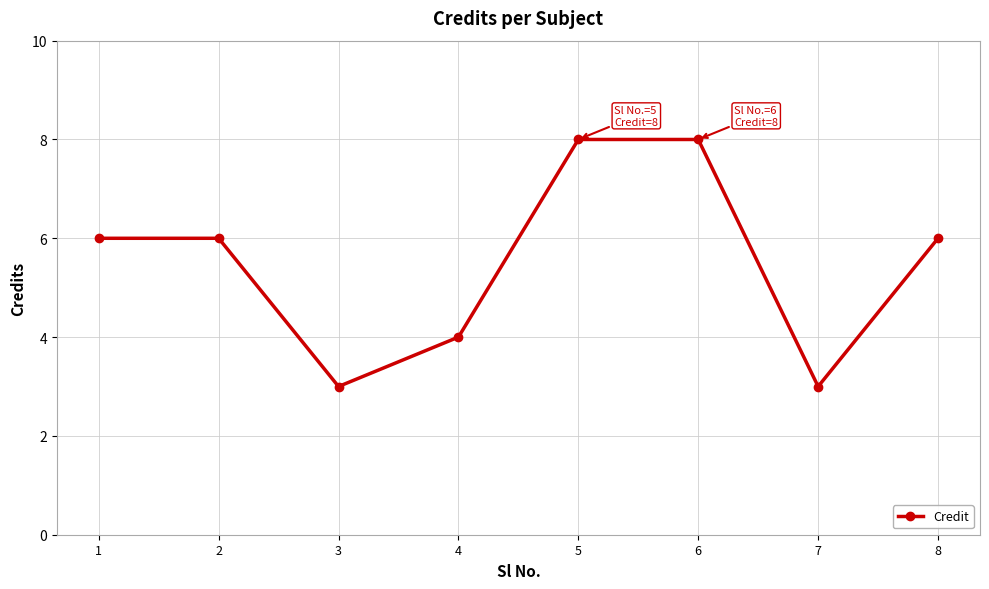

How many distinct data groups are displayed?

1